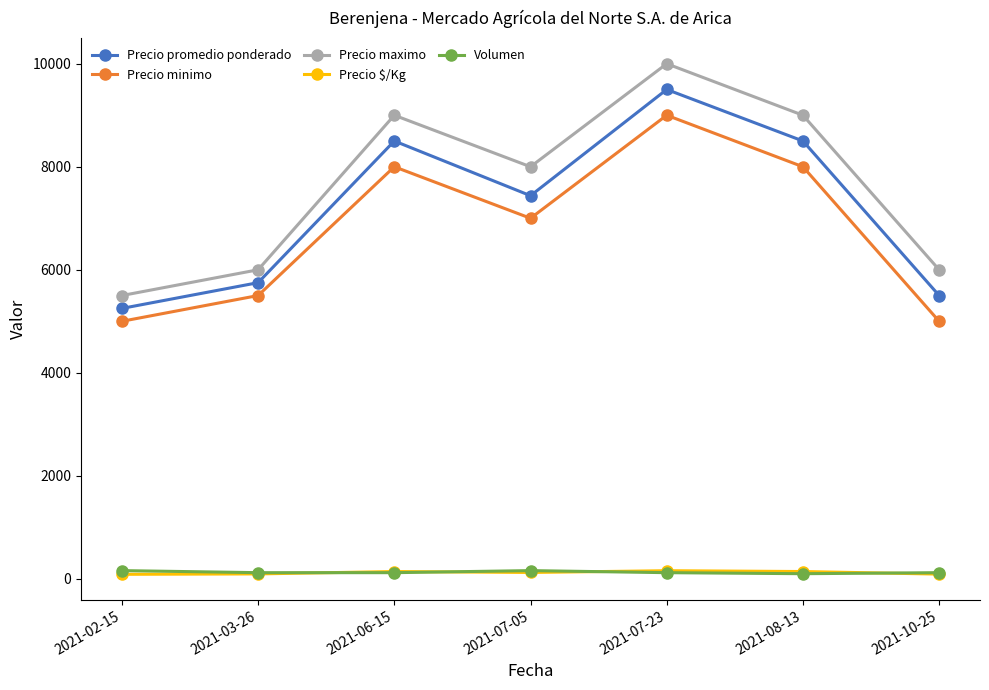

At which category does Precio maximo reach its first local valley?

2021-07-05